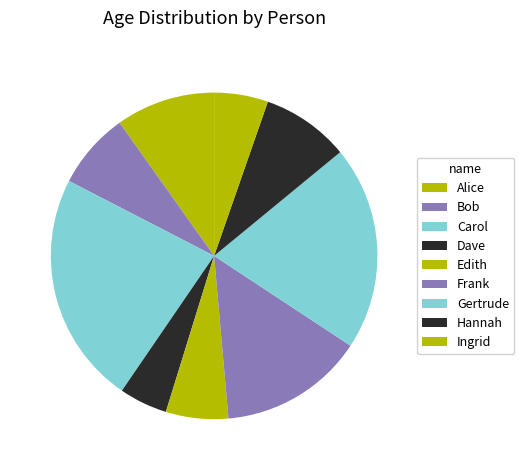

Rank the categories by value from highest to lowest.

Carol, Gertrude, Frank, Alice, Hannah, Bob, Edith, Ingrid, Dave